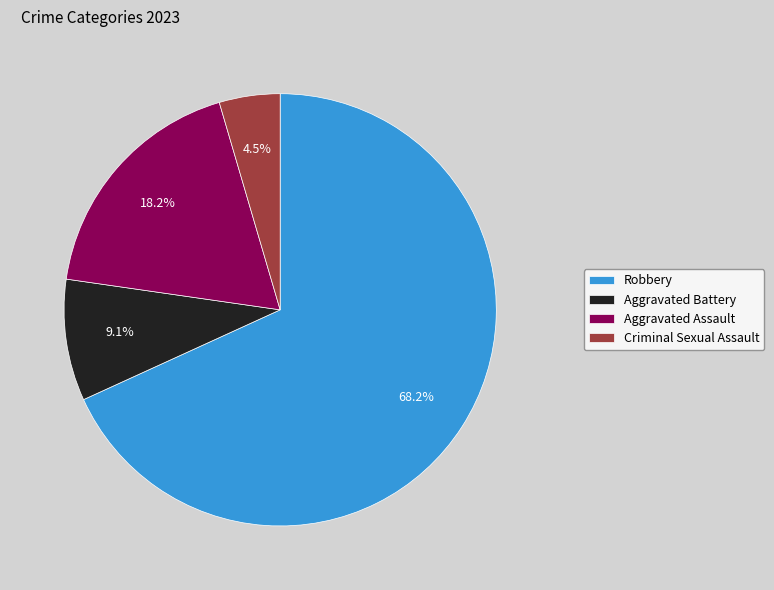

Rank the categories by value from highest to lowest.

Robbery, Aggravated Assault, Aggravated Battery, Criminal Sexual Assault